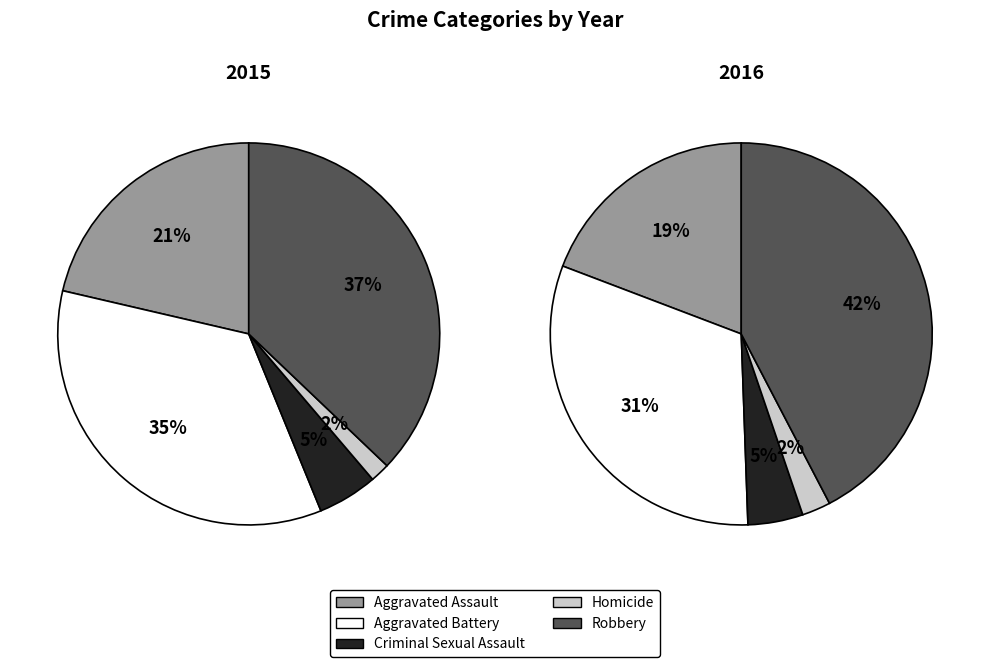

Combined, what portion of the pie is Homicide and Aggravated Battery?

36.5%